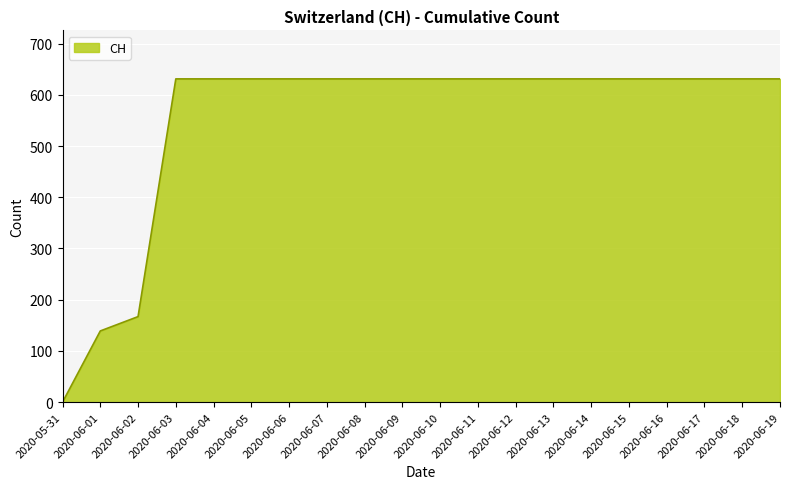

The chart shows a value of 264 at 2020-06-02. True or false?

False